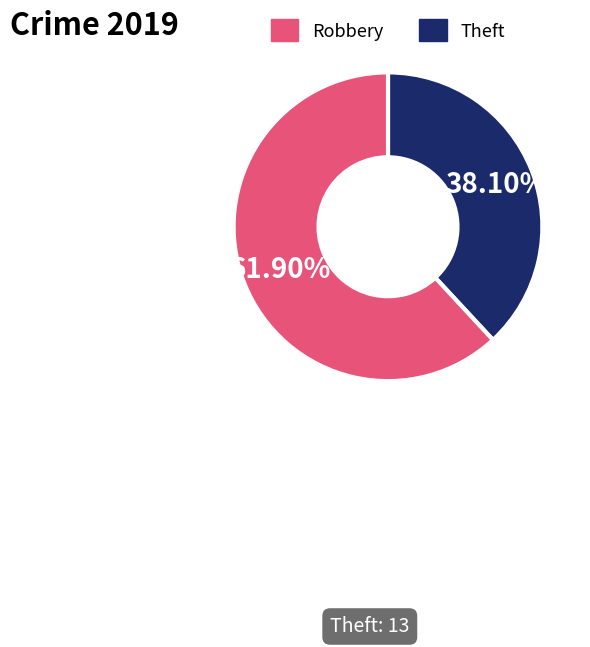

Is there any slice that represents more than half of the pie?

Yes